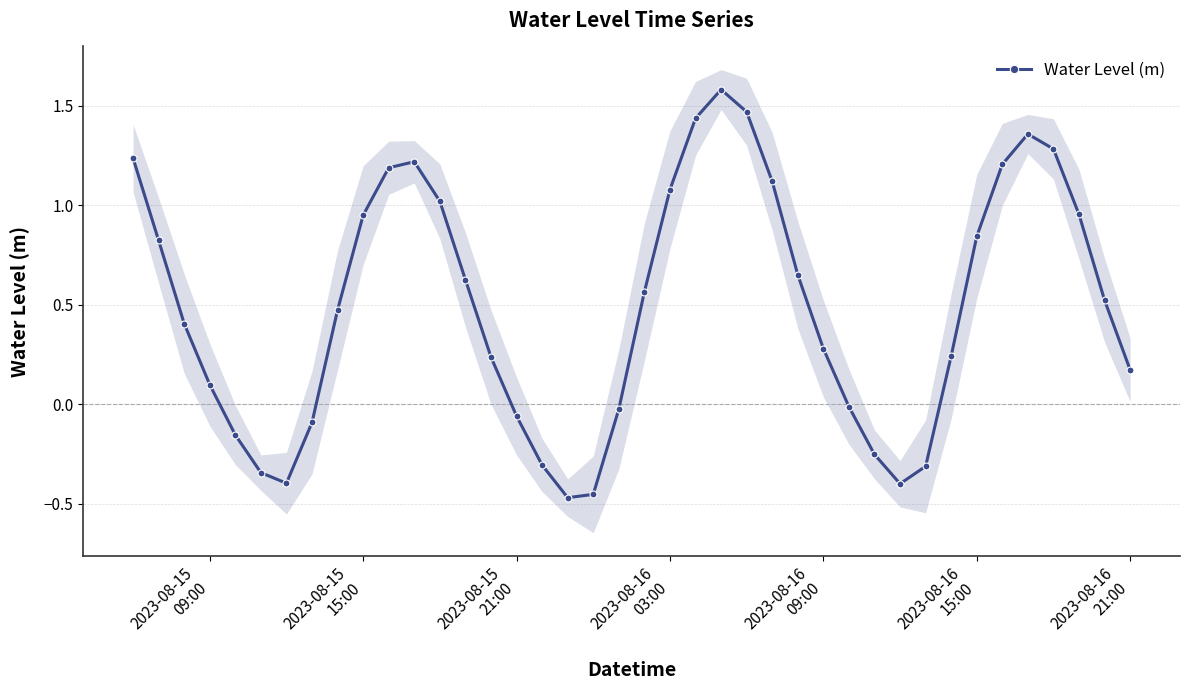

Reading left to right, list all the values displayed in this chart.

1.2	0.8	0.4	0.1	-0.2	-0.3	-0.4	-0.1	0.5	0.9	1.2	1.2	1.0	0.6	0.2	-0.1	-0.3	-0.5	-0.5	-0.0	0.6	1.1	1.4	1.6	1.5	1.1	0.7	0.3	-0.0	-0.3	-0.4	-0.3	0.2	0.8	1.2	1.4	1.3	1.0	0.5	0.2